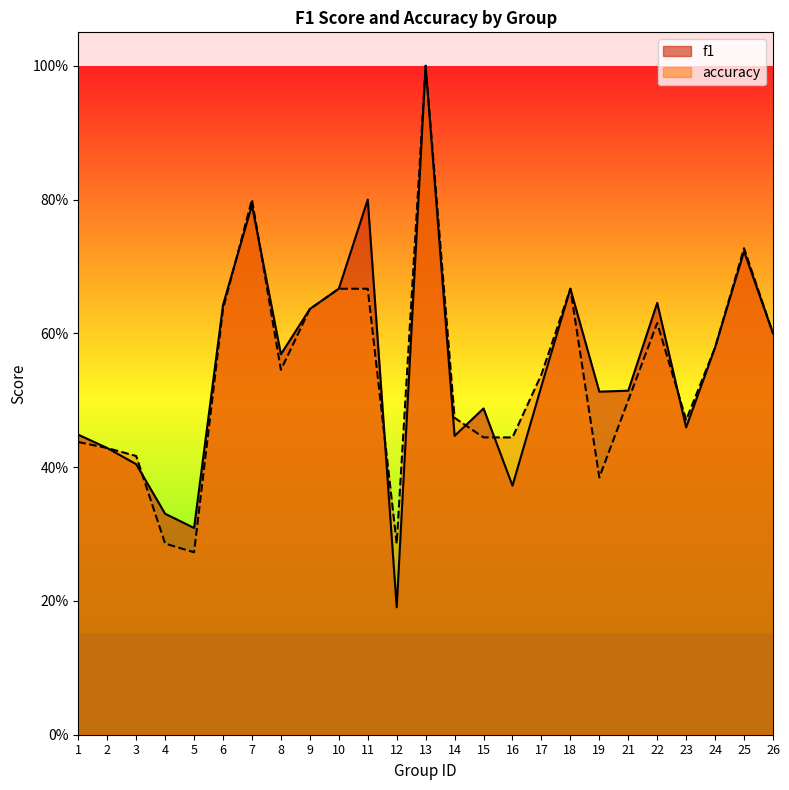

Which category has the highest value across all series?

13